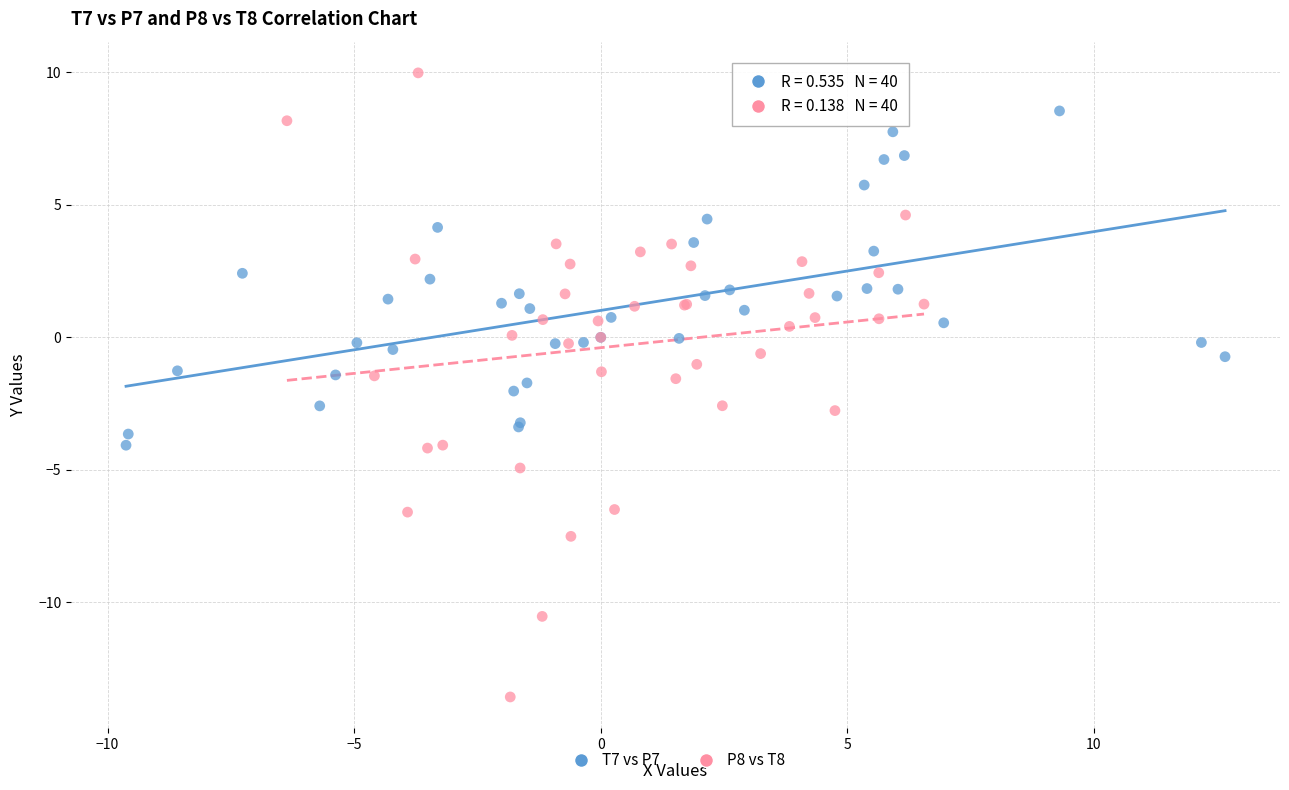

Which series has the widest spread of Y values?

P8 vs T8